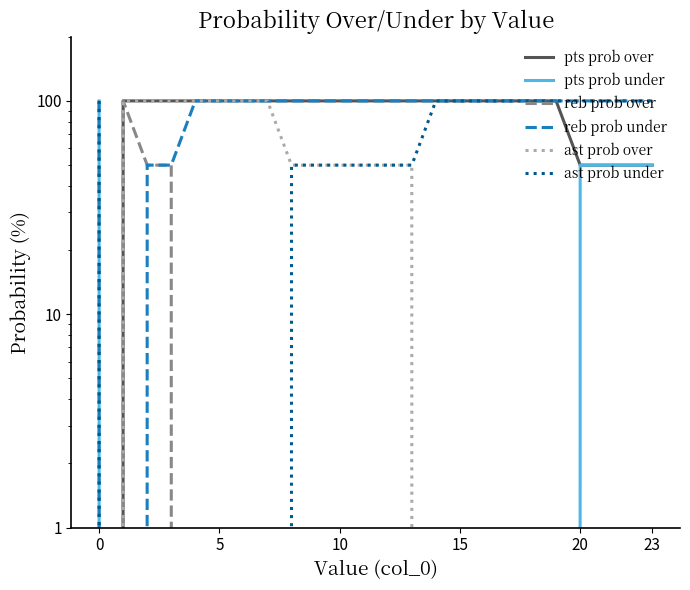

Which series ends up on top after the final intersection of reb prob over and ast prob under?

reb prob over